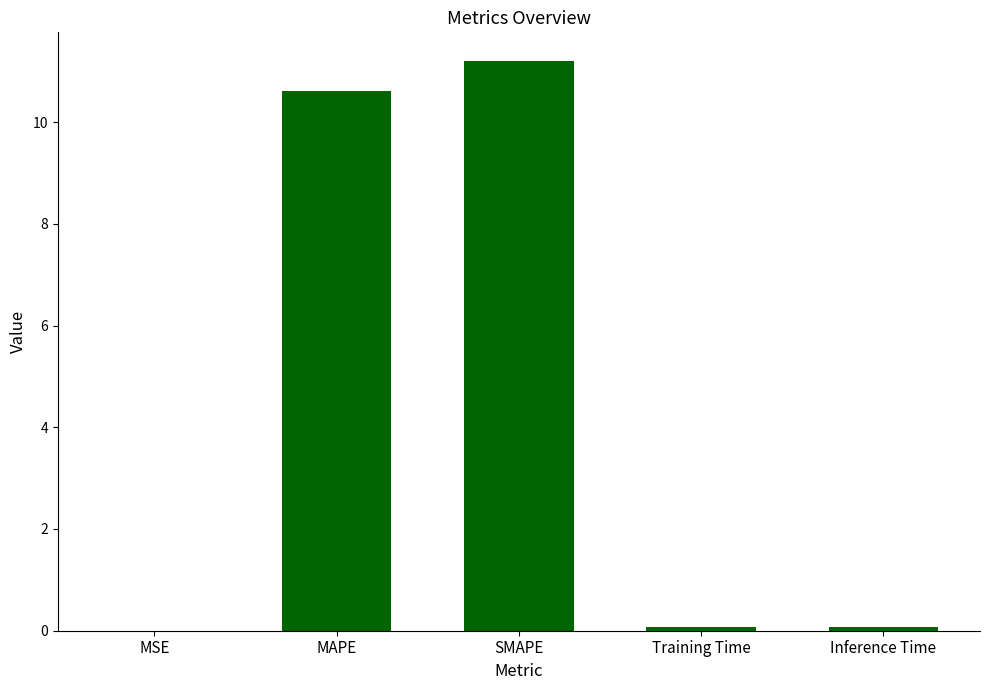

What is the greatest value displayed?

11.2